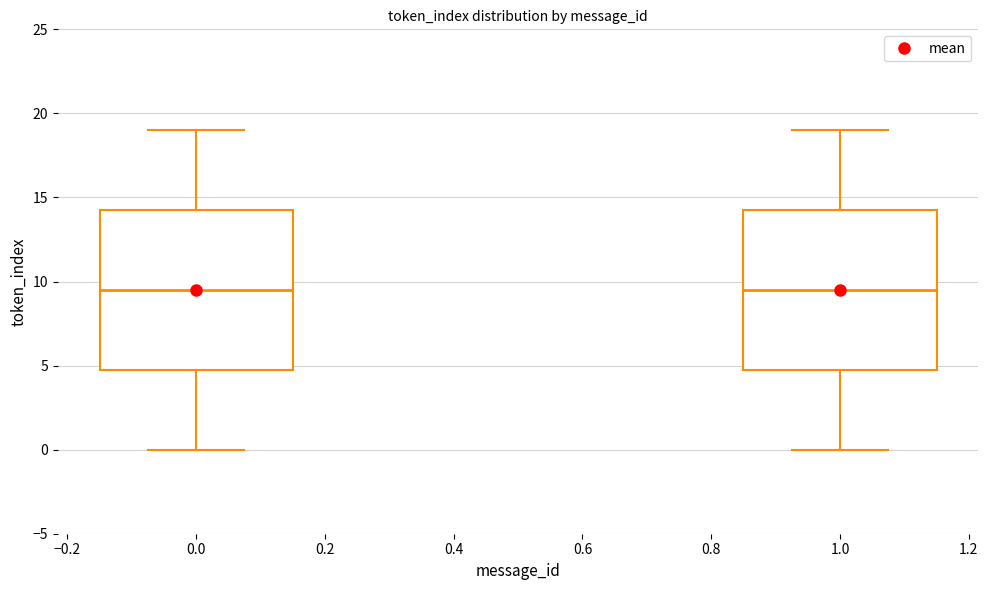

Where is the upper edge of the box at x = 0.0 on the y-axis? The values are not printed on the chart, so give them approximately, as read against the axis.

14.5